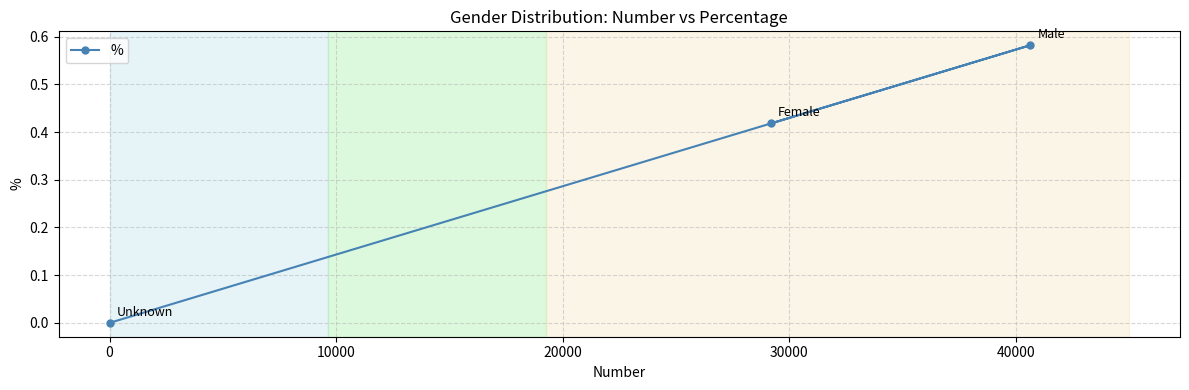

How many data points does each series have?

3